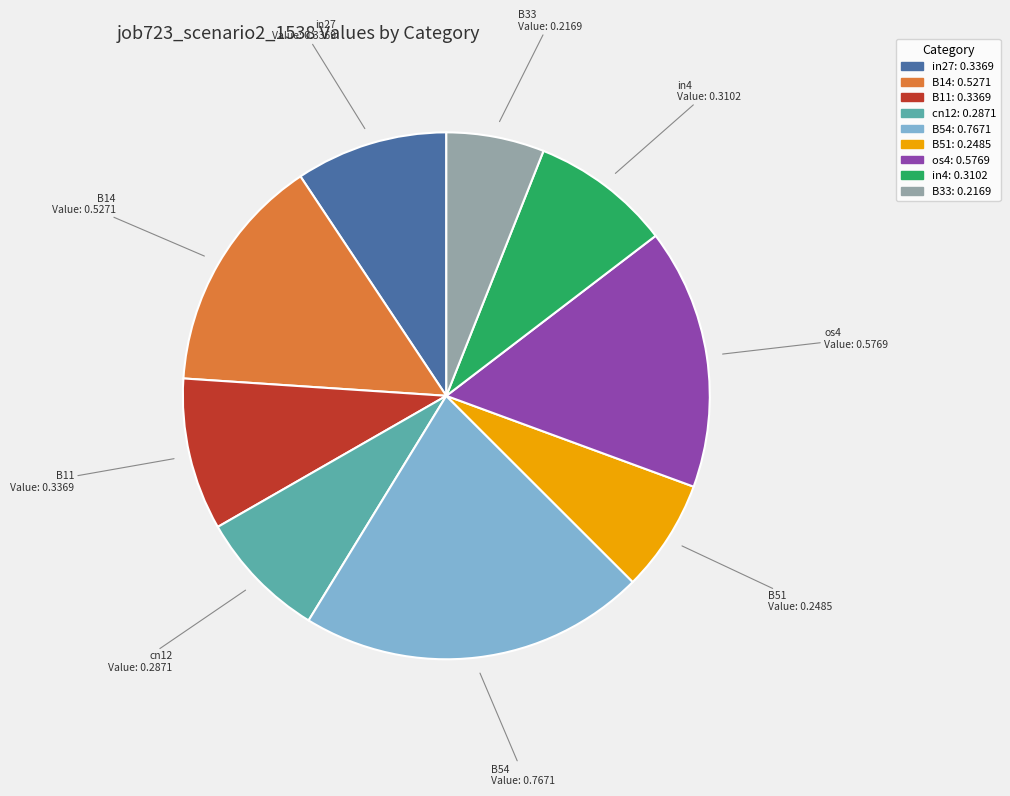

Does B14 account for over 50% of the chart?

No